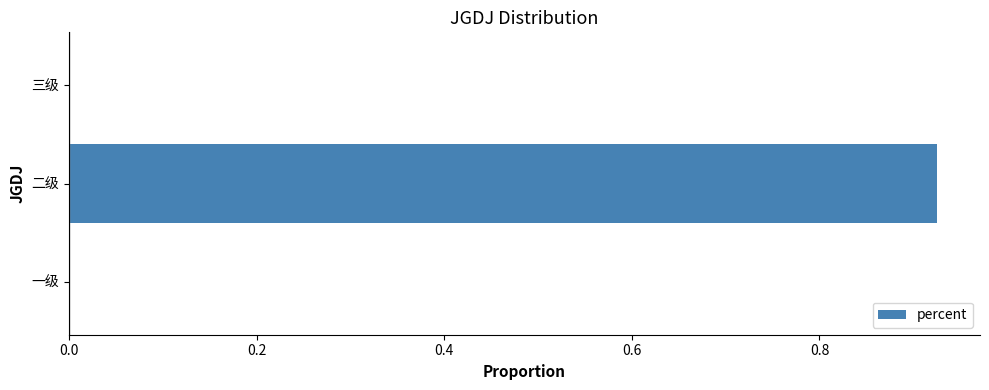

What is the change in value from 二级 to 三级?

-0.9